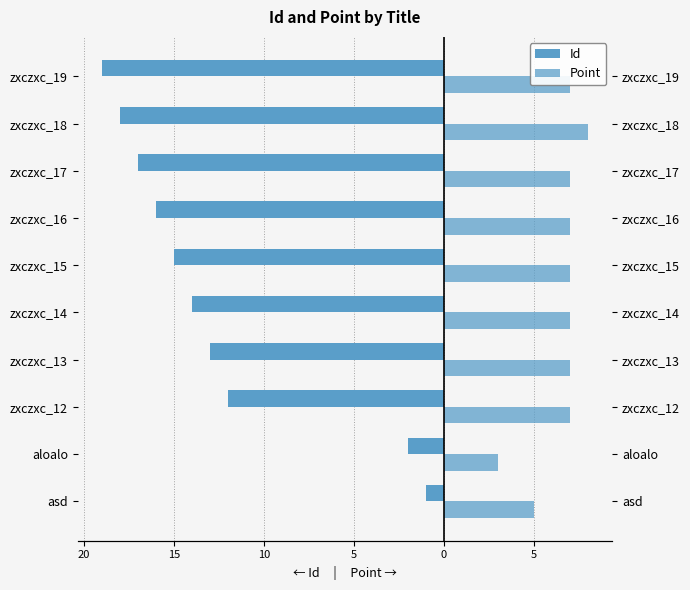

At how many categories does at least one series exceed -11?

10